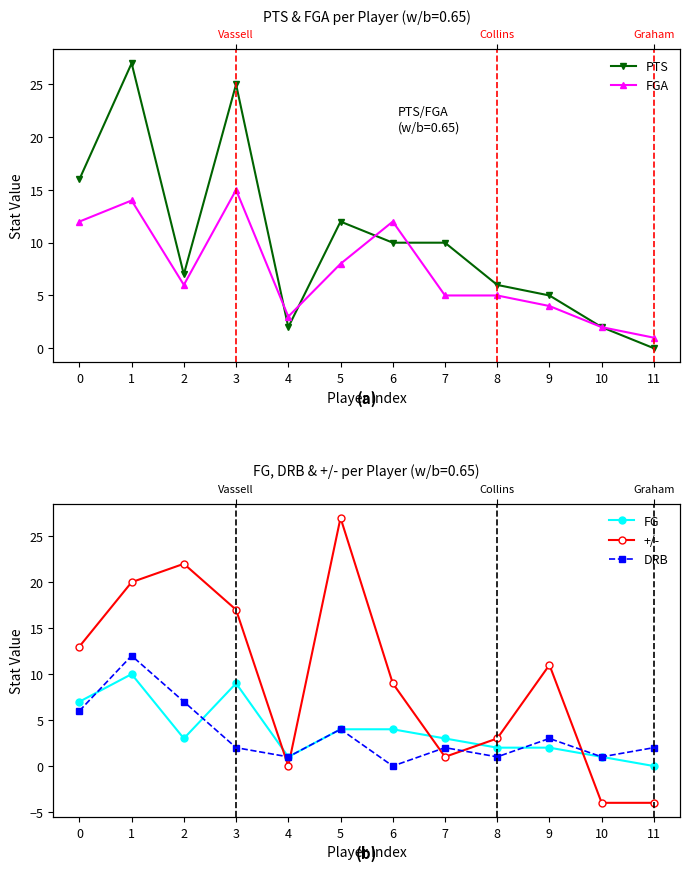

What is the average value of the FG series?

4